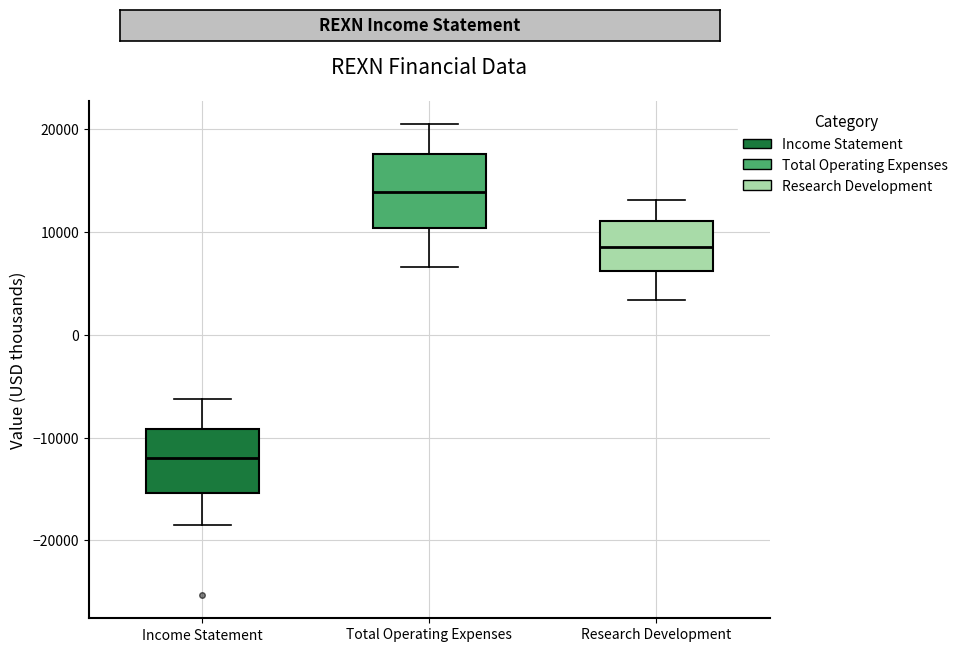

Where does the upper whisker of the box for Total Operating Expenses end on the y-axis? The values are not printed on the chart, so give them approximately, as read against the axis.

21000